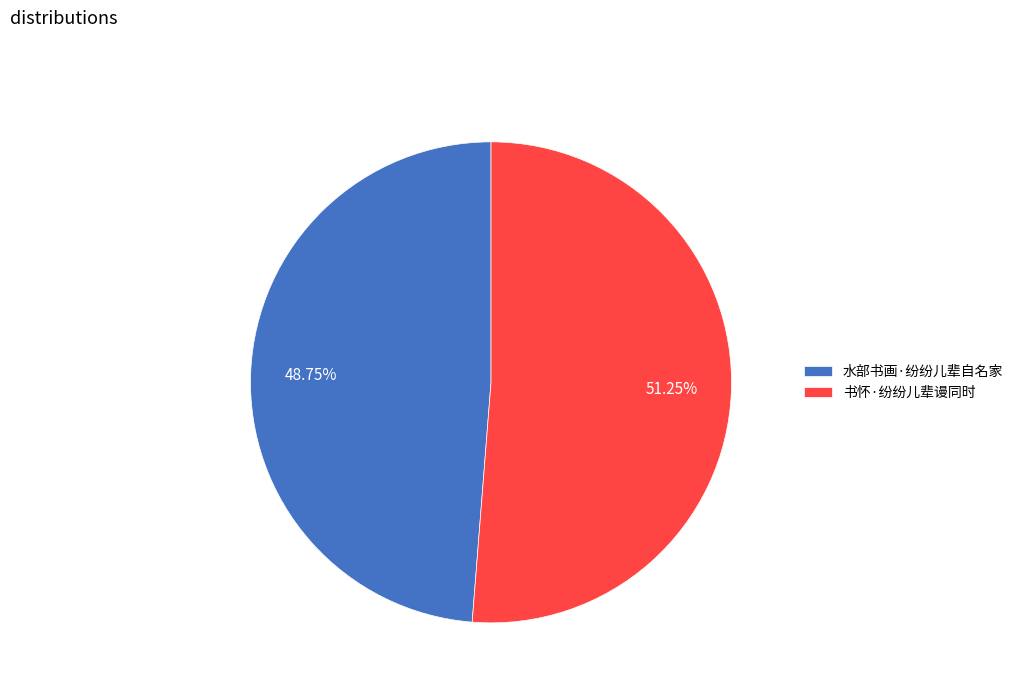

What is the ratio of the value at 水部书画·纷纷儿辈自名家 to the value at 书怀·纷纷儿辈谩同时?

1.0